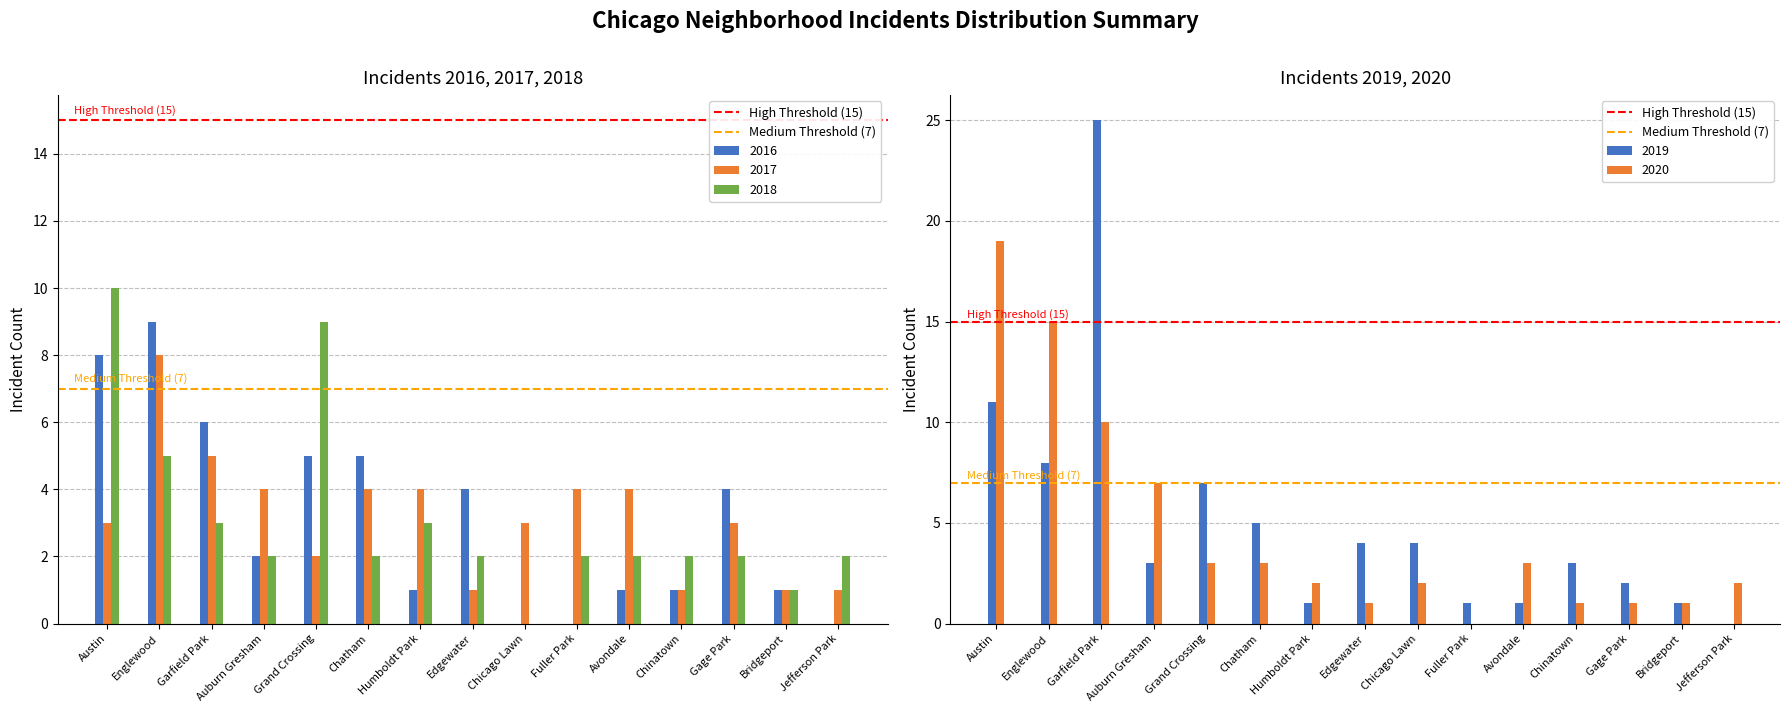

Between Austin and Englewood, which series saw the biggest shift?

High Threshold (15)